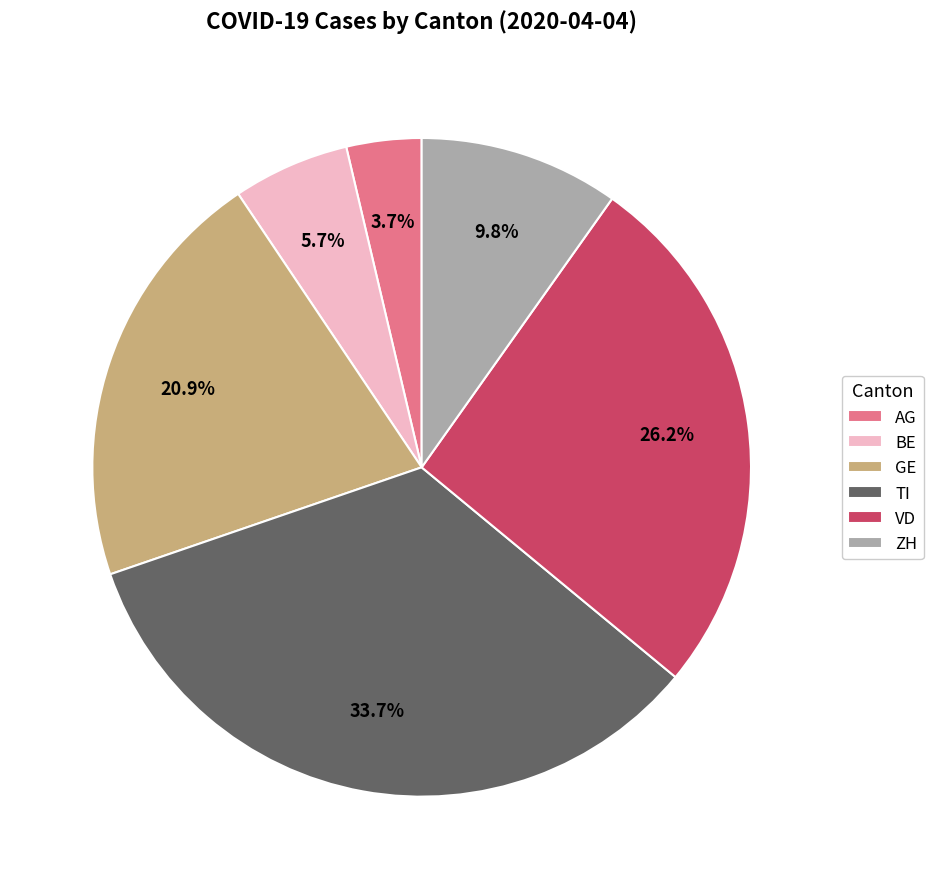

Is there any slice that represents more than half of the pie?

No